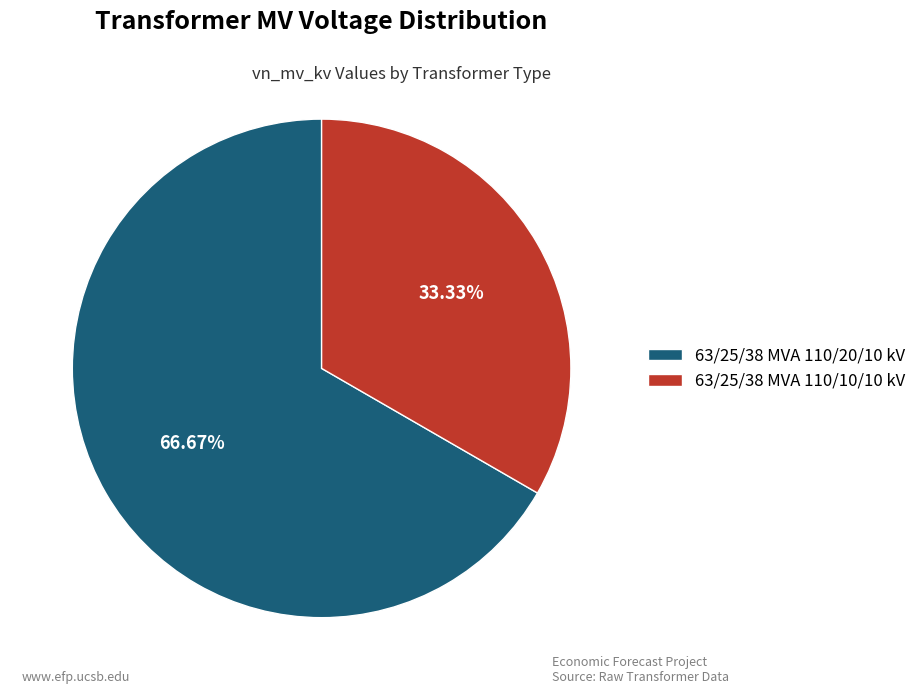

What is the majority slice?

63/25/38 MVA 110/20/10 kV